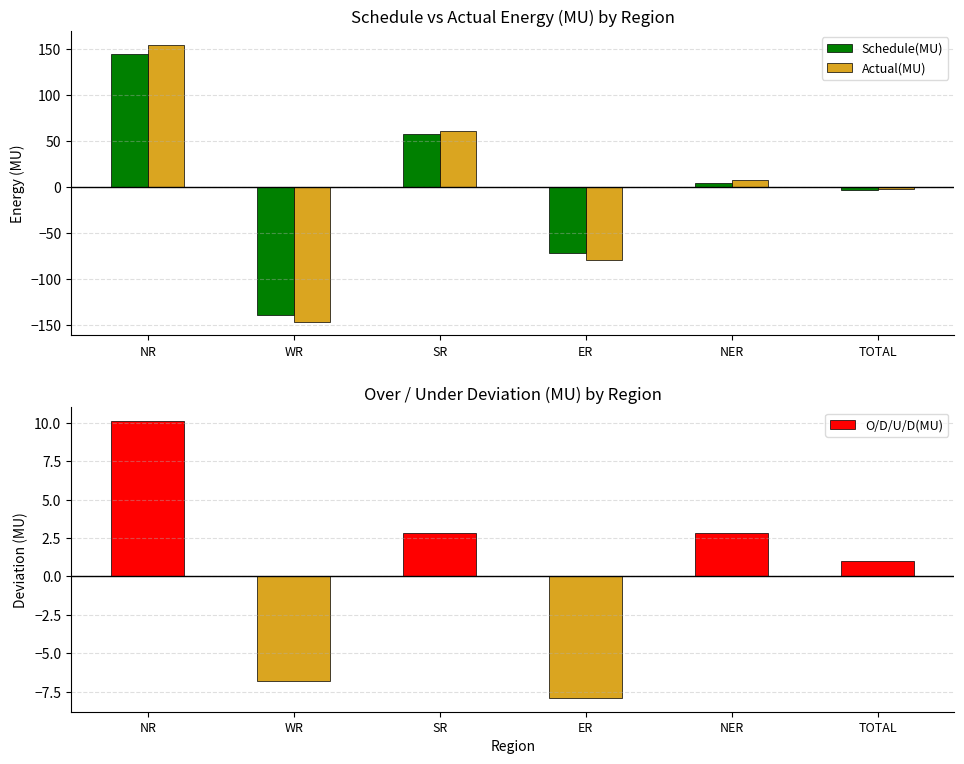

What is the difference between the second highest and second lowest values in the Schedule(MU) series?

129.6